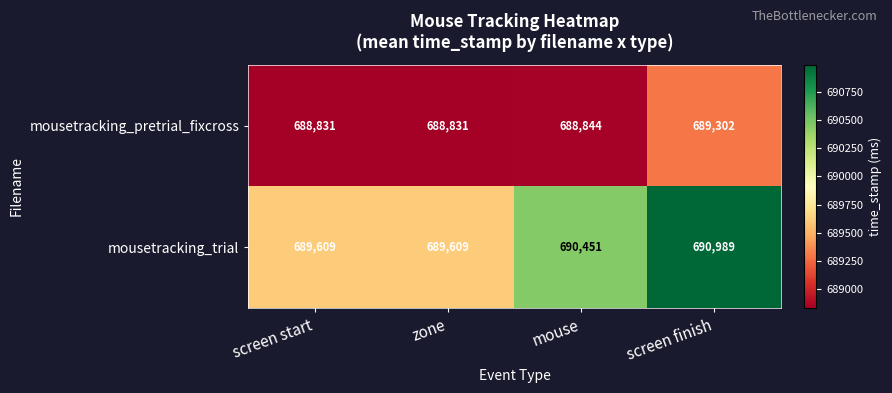

Which series has the largest total across all categories?

mousetracking_trial